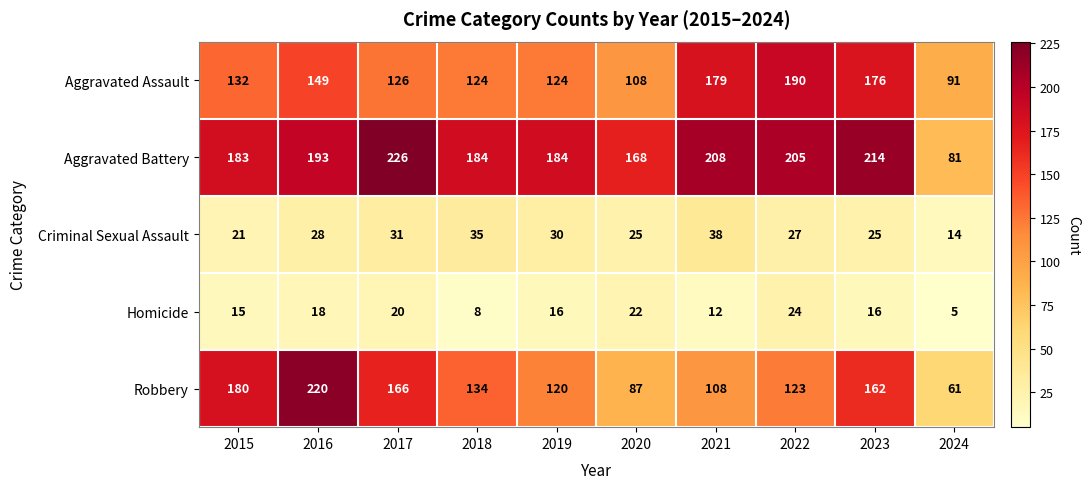

What is the maximum value shown in the chart?

226